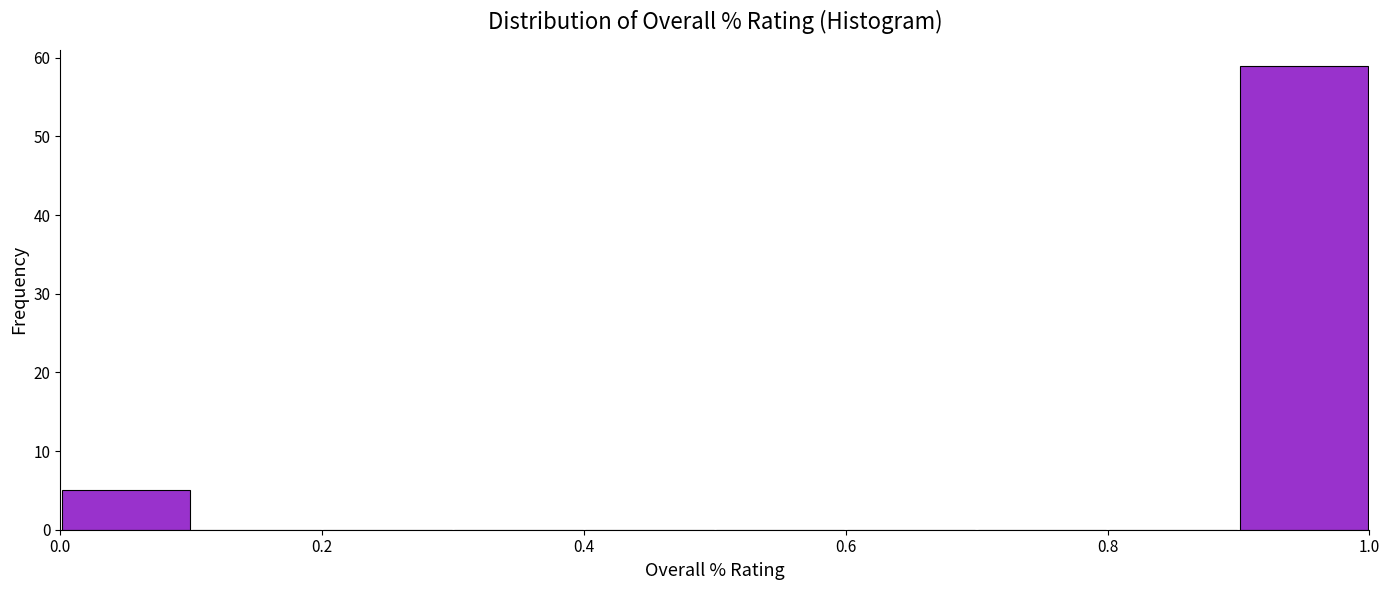

Which range on the x-axis has the tallest bar?

0.9 to 1.0